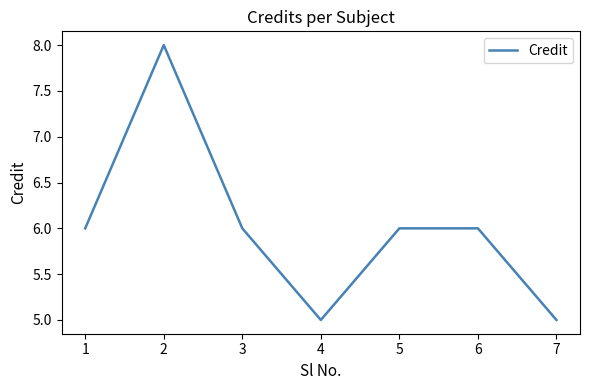

How many series are shown in this chart?

1